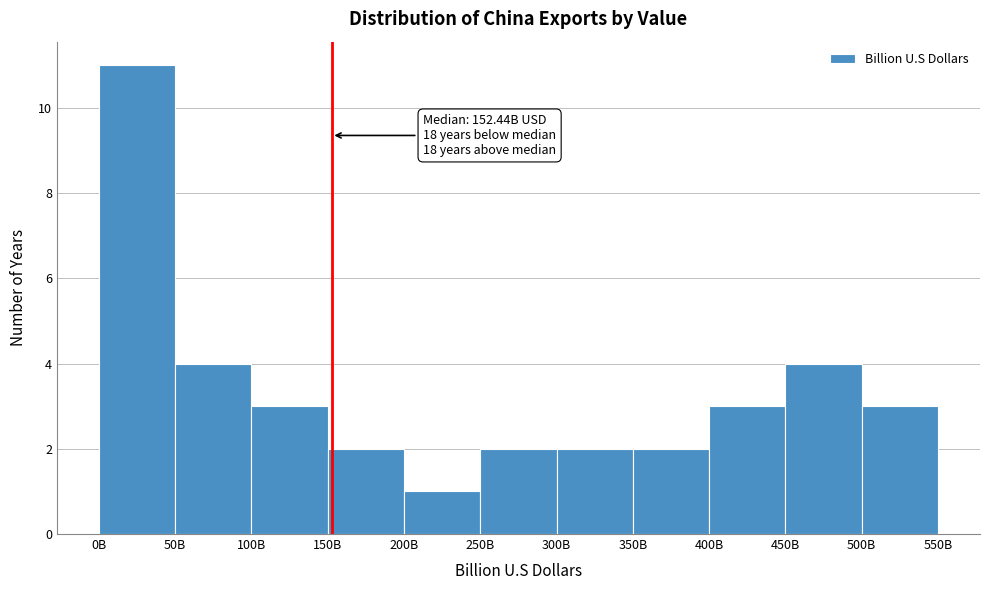

Reading left to right, what are all the values shown in this chart?

0B=11	50B=4	100B=3	150B=2	200B=1	250B=2	300B=2	350B=2	400B=3	450B=4	500B=3